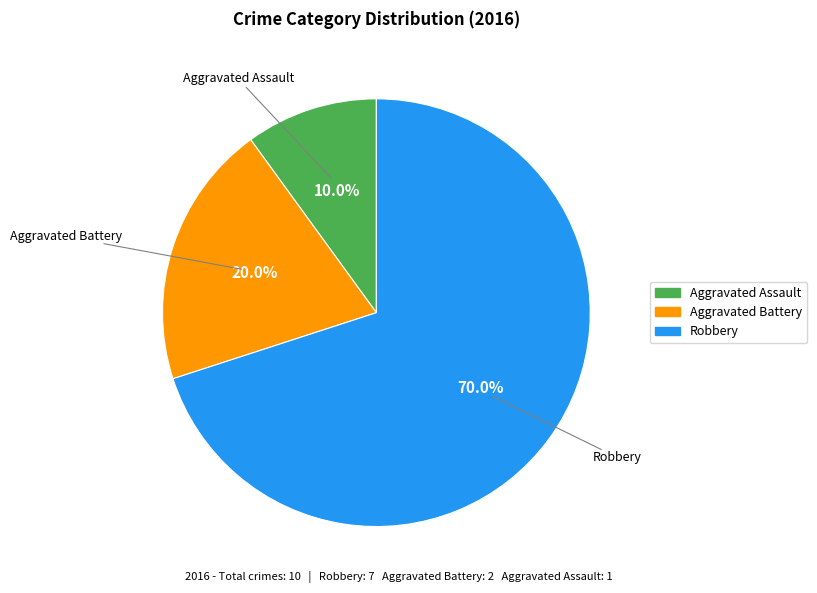

How many slices are in this pie chart?

3